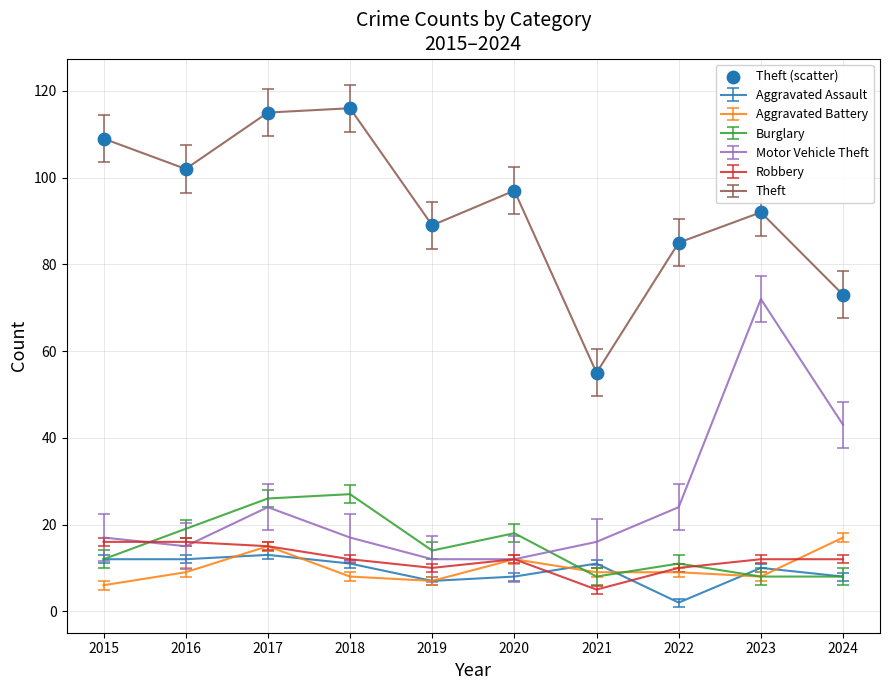

Between 2021 and 2022, which series saw the biggest shift?

Theft